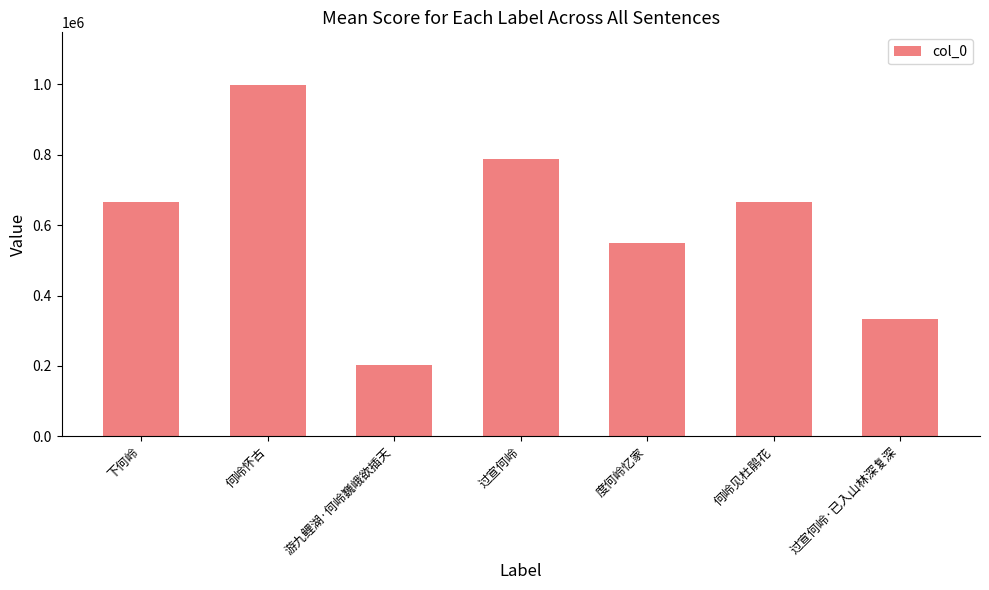

The value at 游九鲤湖·何岭巍峨欲插天 is 295920. True or false?

False